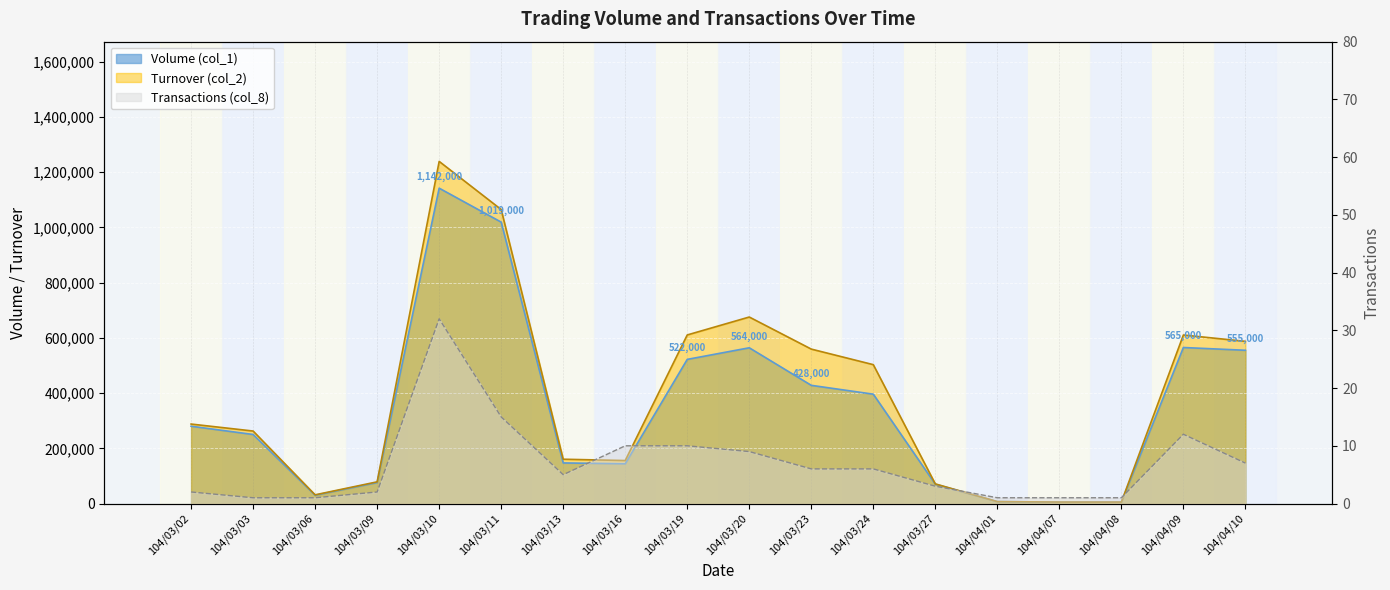

True or false: Turnover (col_2) and Transactions (col_8) cross at least once.

False